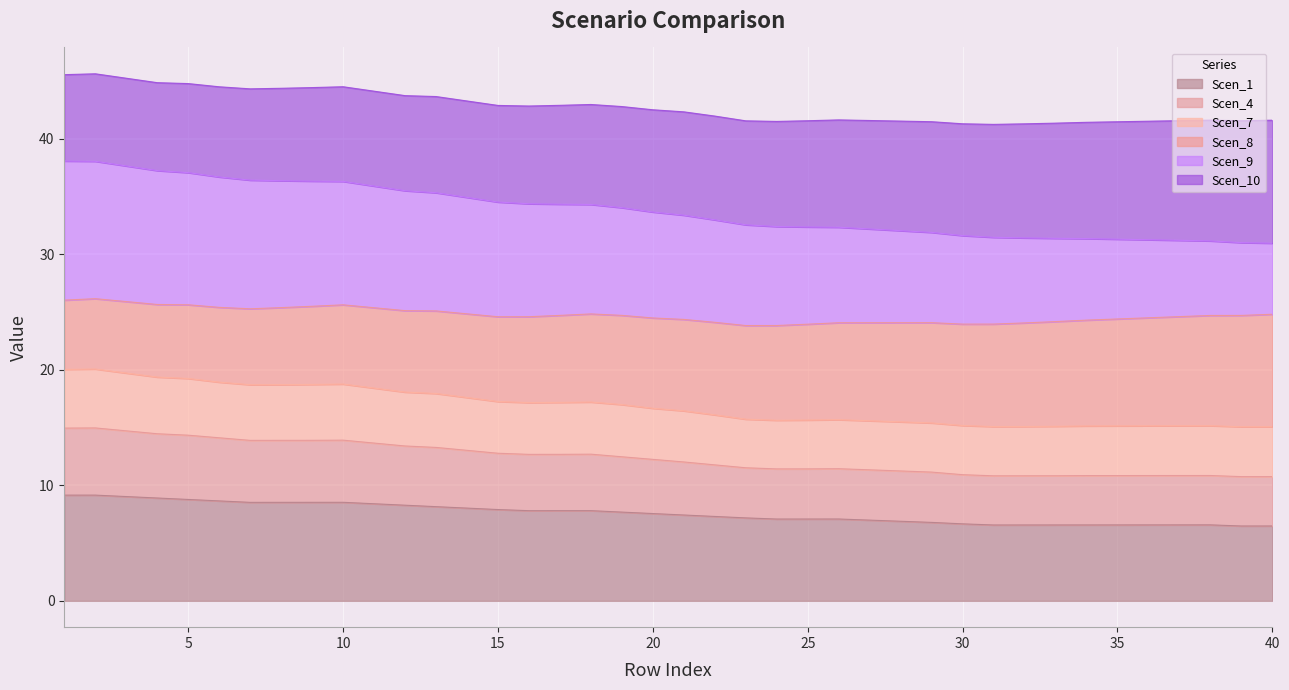

What is the maximum value for Scen_1?

9.2